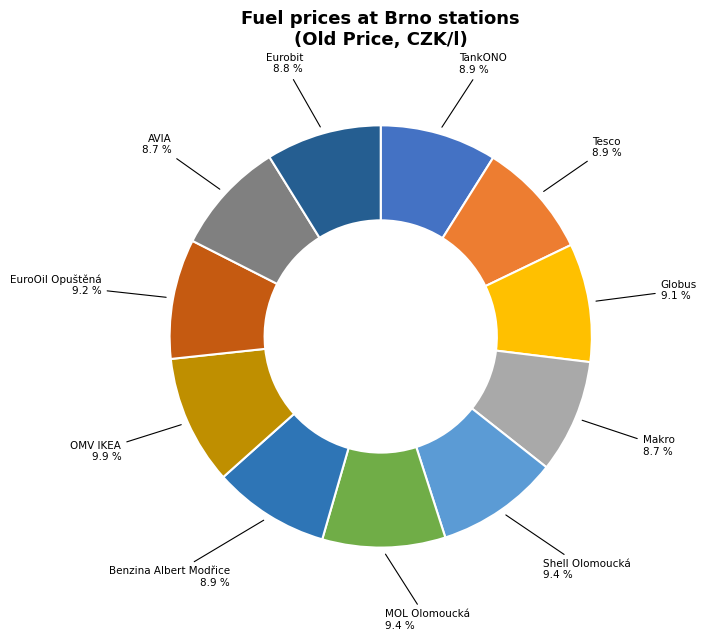

How many slices are in this pie chart?

11